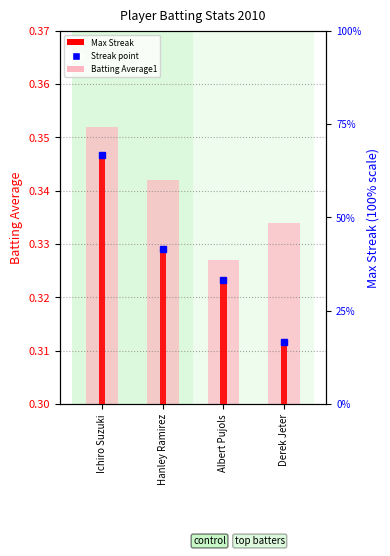

Which series has the widest spread of values?

Max Streak